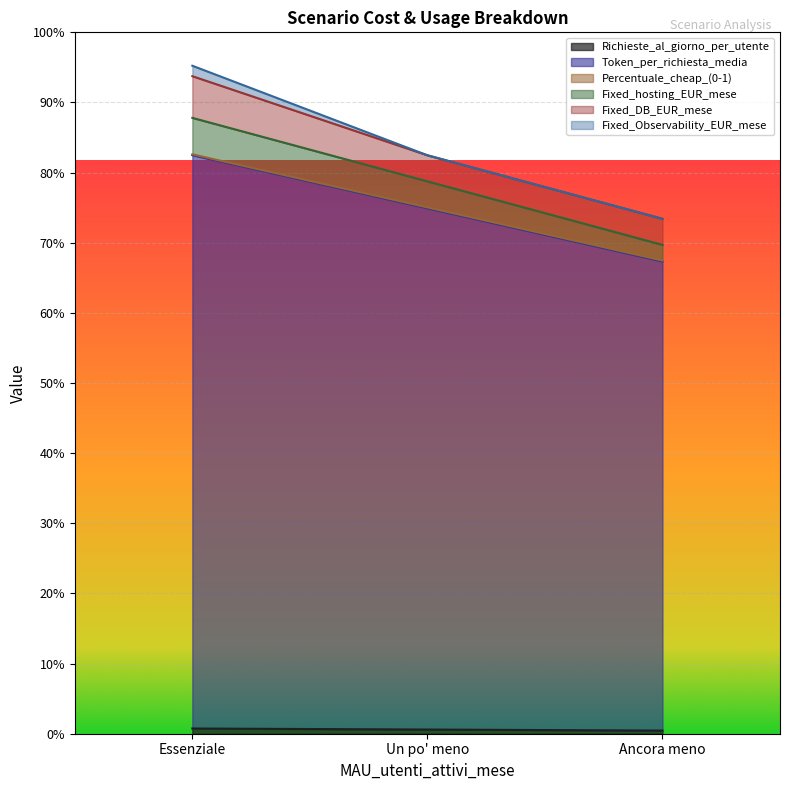

Does the chart display data point markers on the line(s)?

No